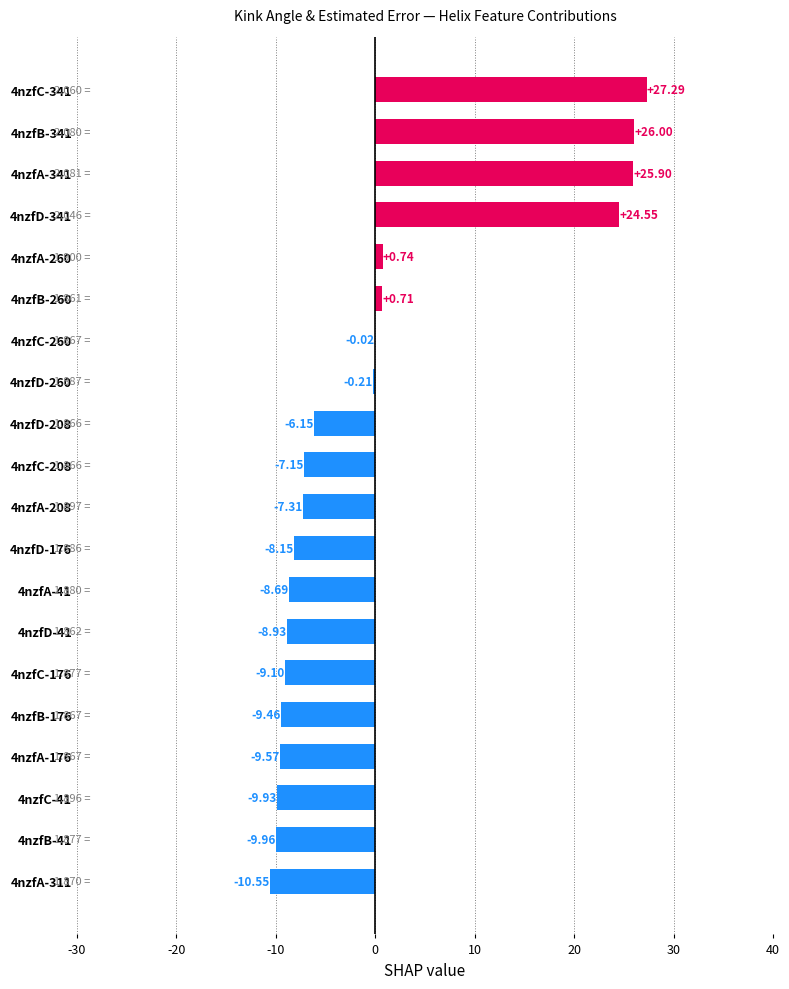

At which label is the value closest to 8?

4nzfA-260